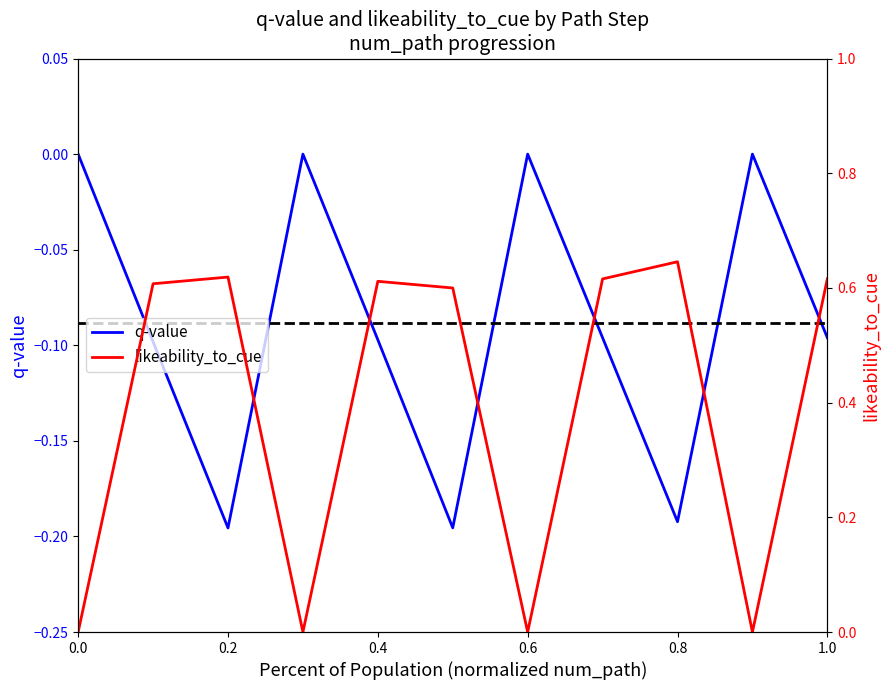

What is the difference between the second highest and minimum values in the q-value series?

0.2